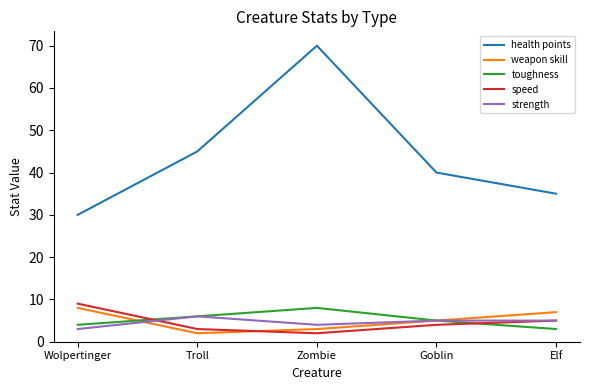

Rank the categories by weapon skill value from highest to lowest.

Wolpertinger, Elf, Goblin, Zombie, Troll